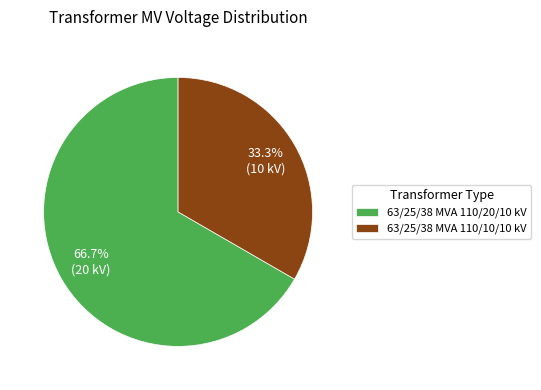

Is 63/25/38 MVA 110/10/10 kV the majority of the pie?

No